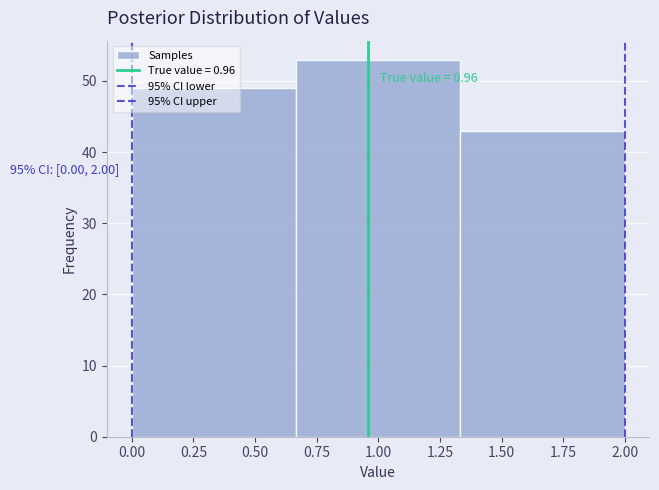

Over which range of the x-axis is the bar tallest?

0.65 to 1.35